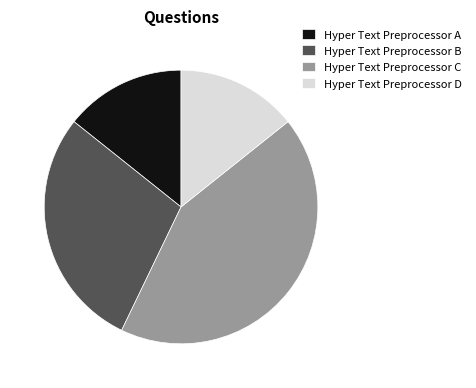

What is the largest slice in the pie chart?

Hyper Text Preprocessor C